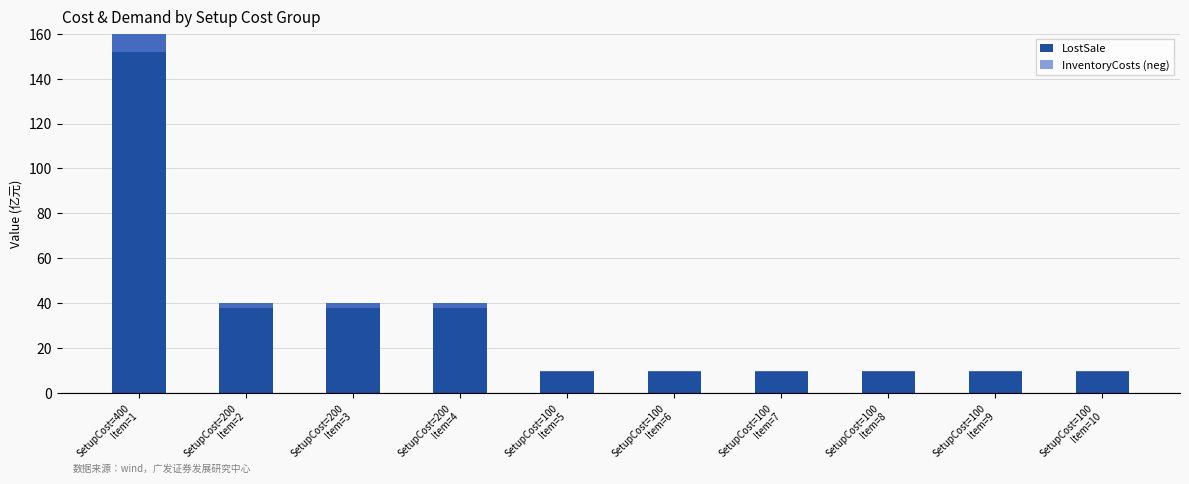

What is the approximate value of LostSale at SetupCost=100
Item=10?

10.0